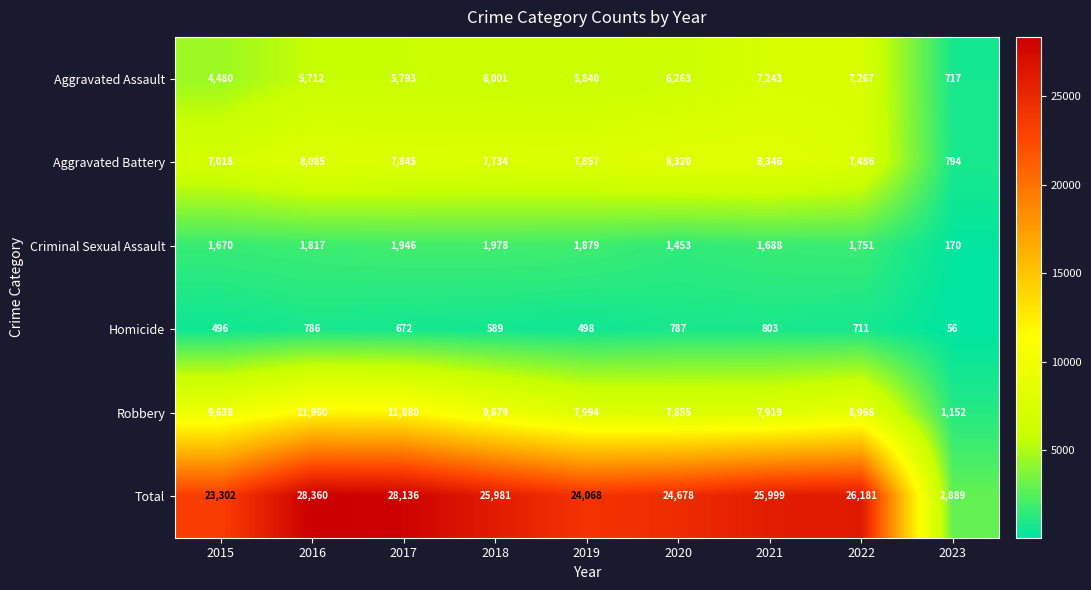

What is the spread (max minus min) of values at 2018?

25392